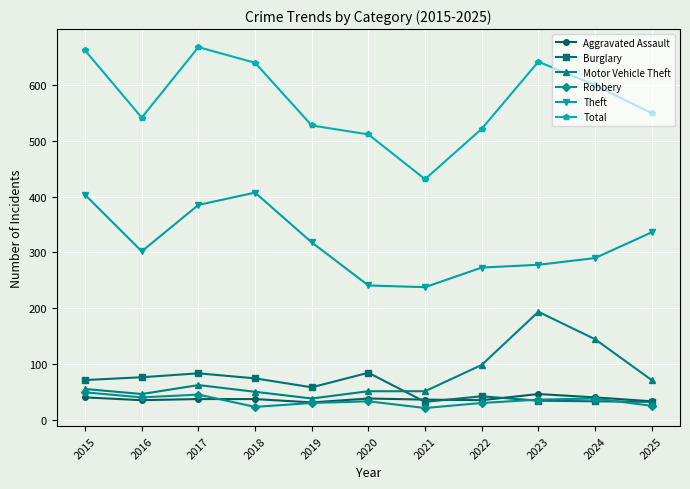

What is the difference between the maximum and minimum values in the Motor Vehicle Theft series?

155